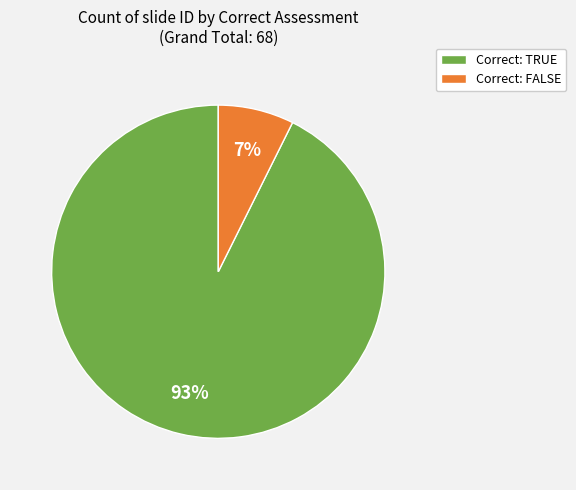

Rank the categories by value from lowest to highest.

Correct: FALSE, Correct: TRUE